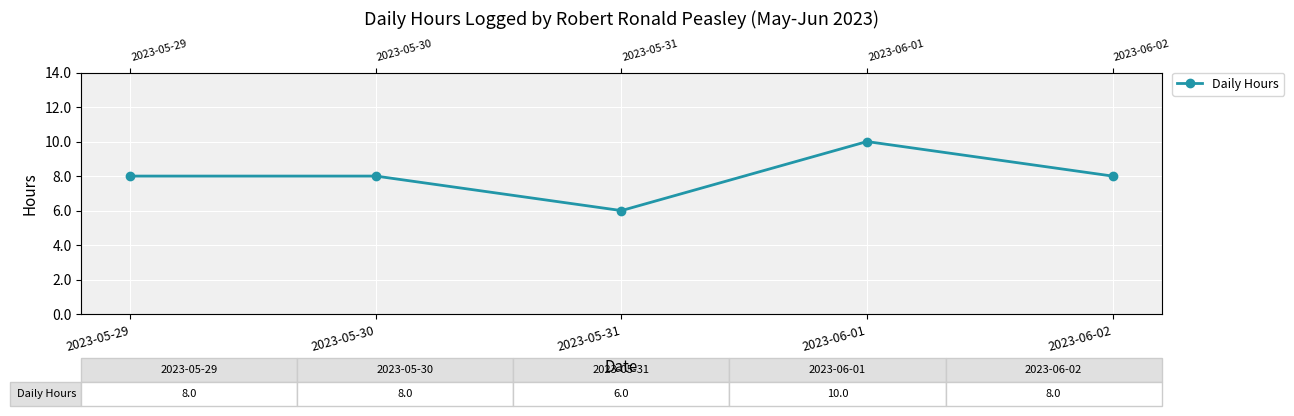

List the labels in order of value, largest first.

2023-06-01, 2023-05-29, 2023-05-30, 2023-06-02, 2023-05-31